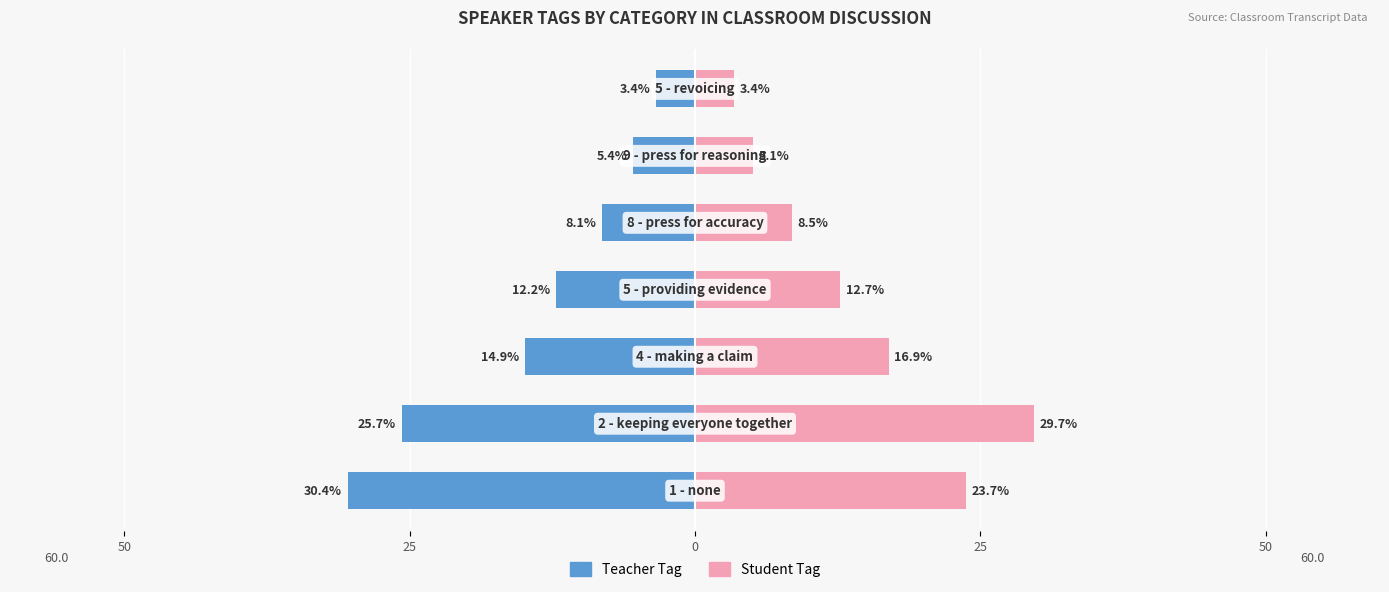

What is the average value of the Student Tag series?

14.3